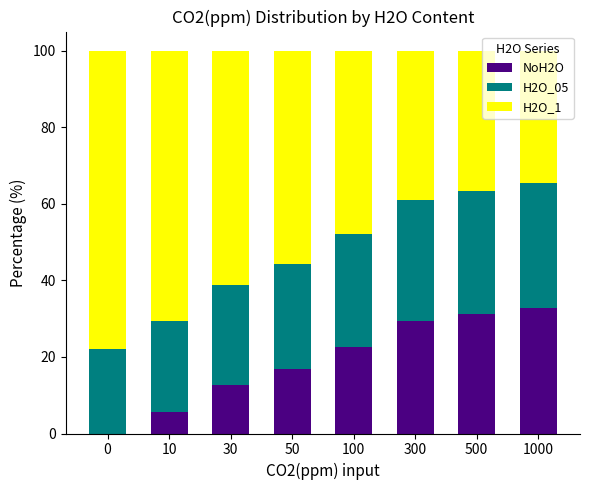

The NoH2O series shows 16.8 at 50. True or false?

True